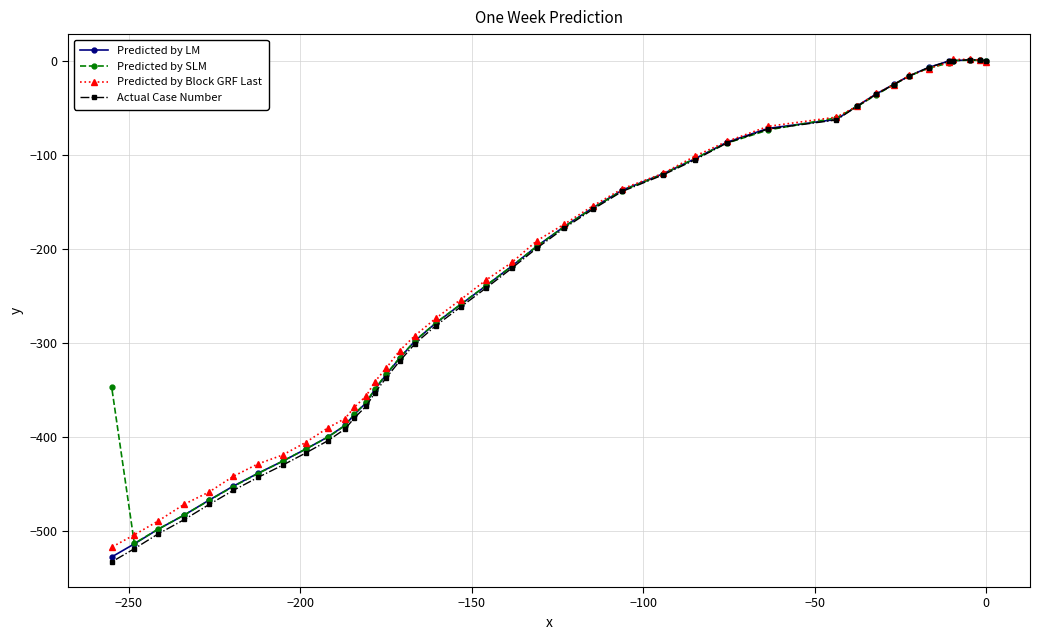

How many values in Actual Case Number are above zero?

4